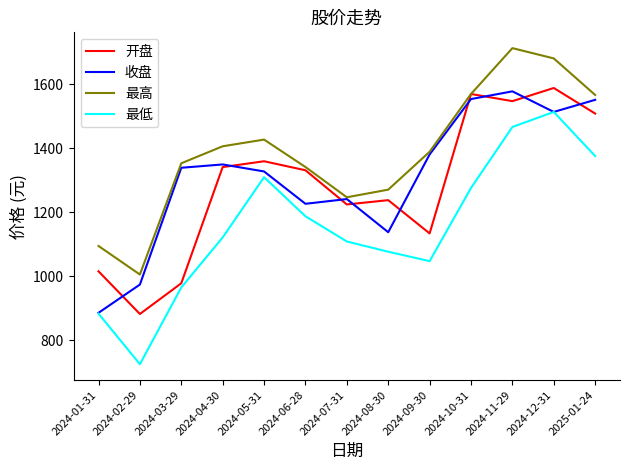

What are all the series names shown in the legend?

开盘, 收盘, 最高, 最低